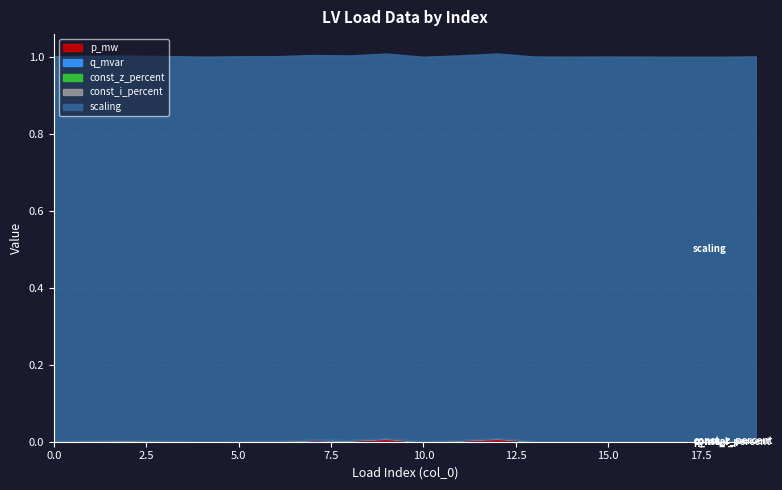

What is the difference between the highest and lowest values at 0?

1.0